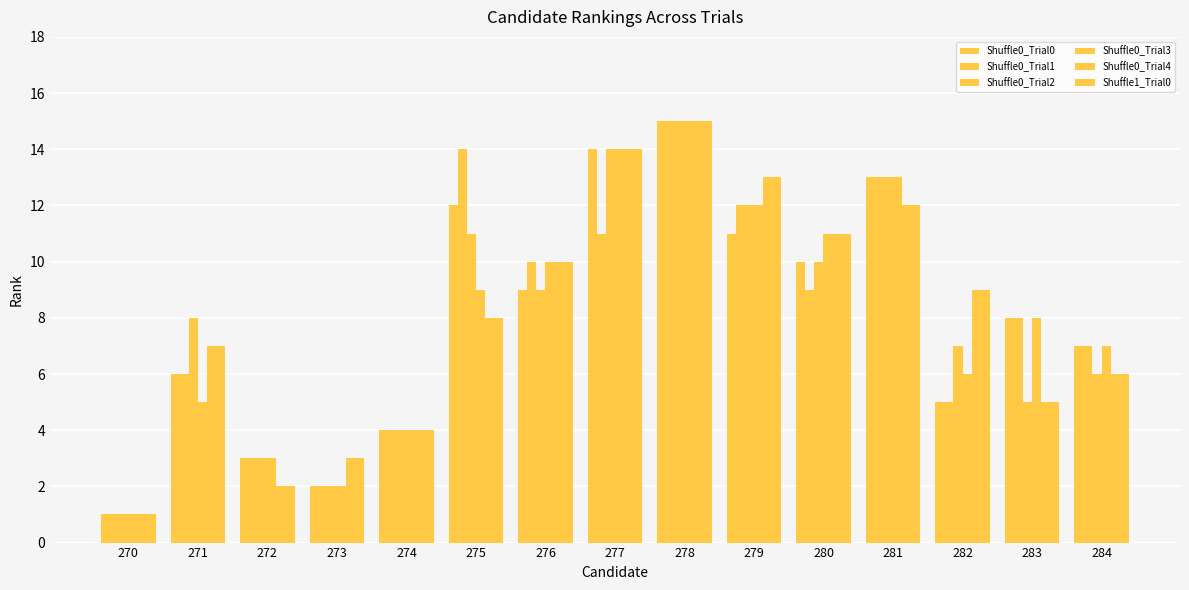

How many bars are there in total?

90